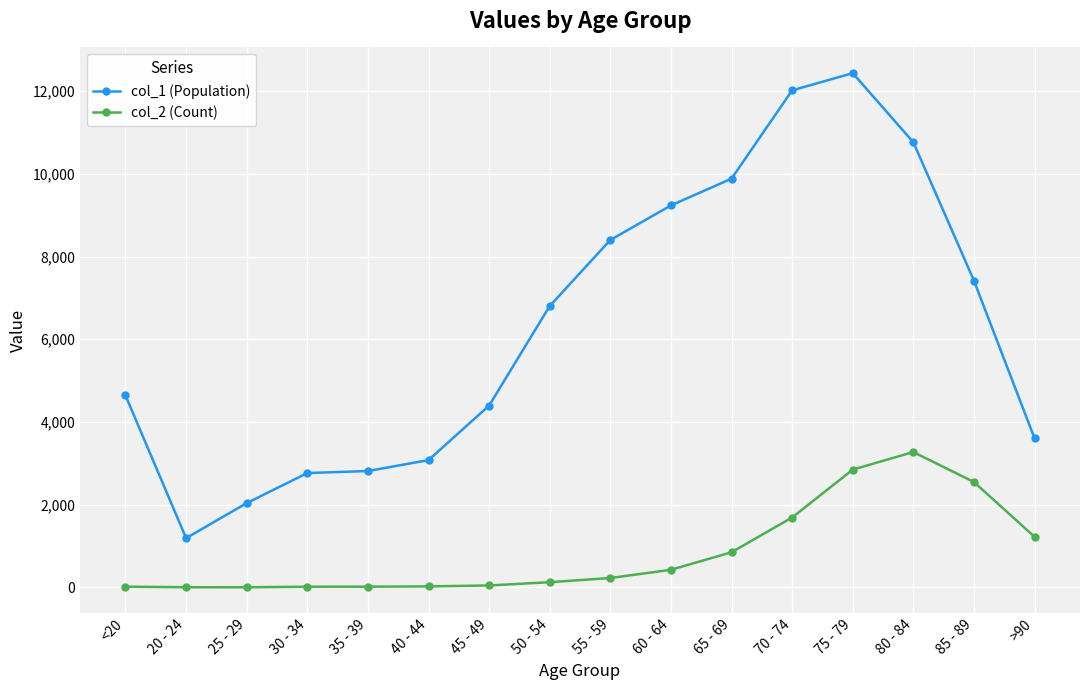

True or false: col_1 (Population) and col_2 (Count) intersect in this chart.

False